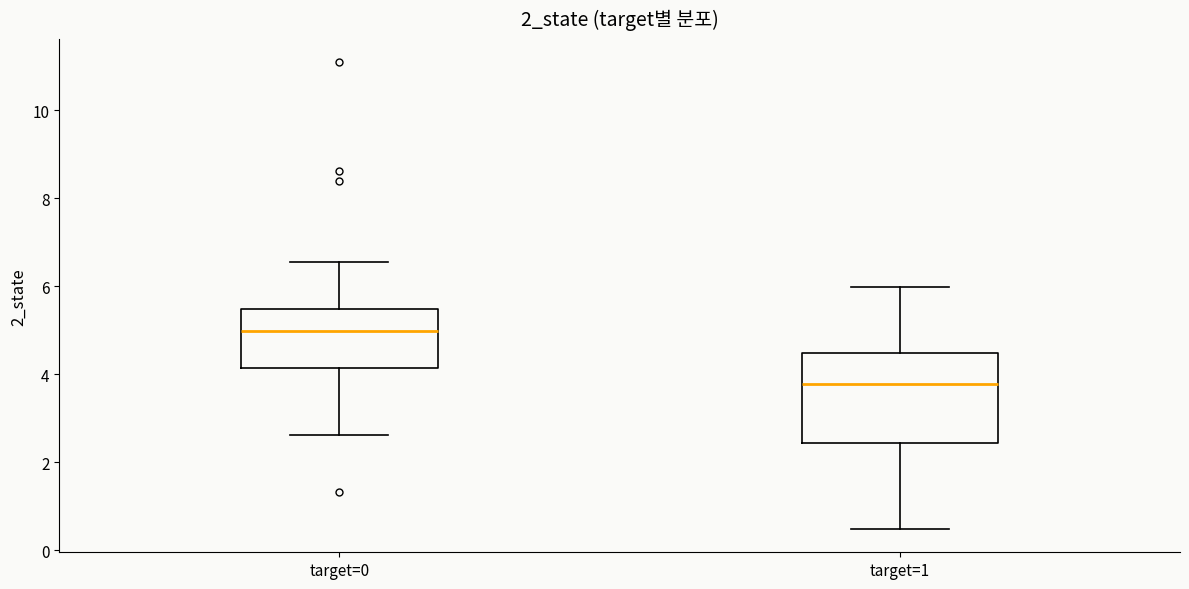

Reading left to right, read every box against the y-axis: the position of its median line, the range the box covers, and the ends of its whiskers. The values are not printed on the chart, so give them approximately, as read against the axis.

target=0: median 5.0, box 4.2 to 5.4, whiskers 2.6 to 6.6
target=1: median 3.8, box 2.4 to 4.4, whiskers 0.4 to 6.0